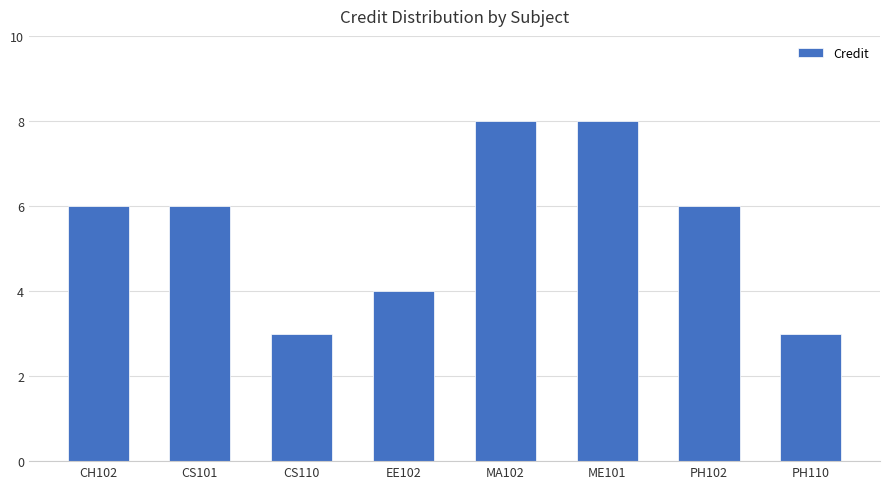

Between CH102 and EE102, which is larger?

CH102